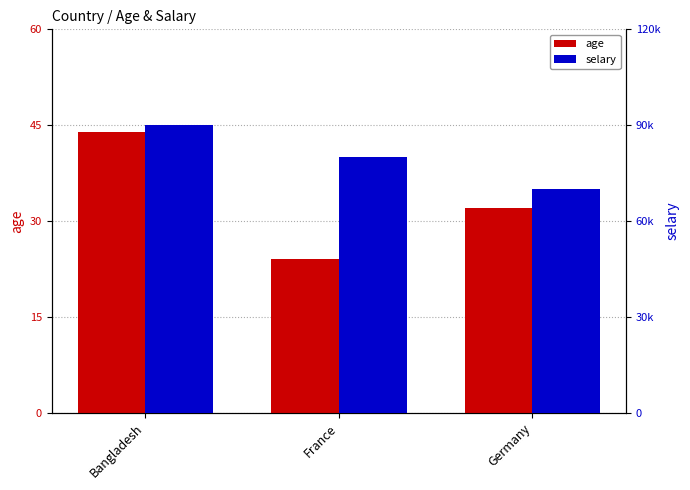

What is the total value across all series at Germany?

70032